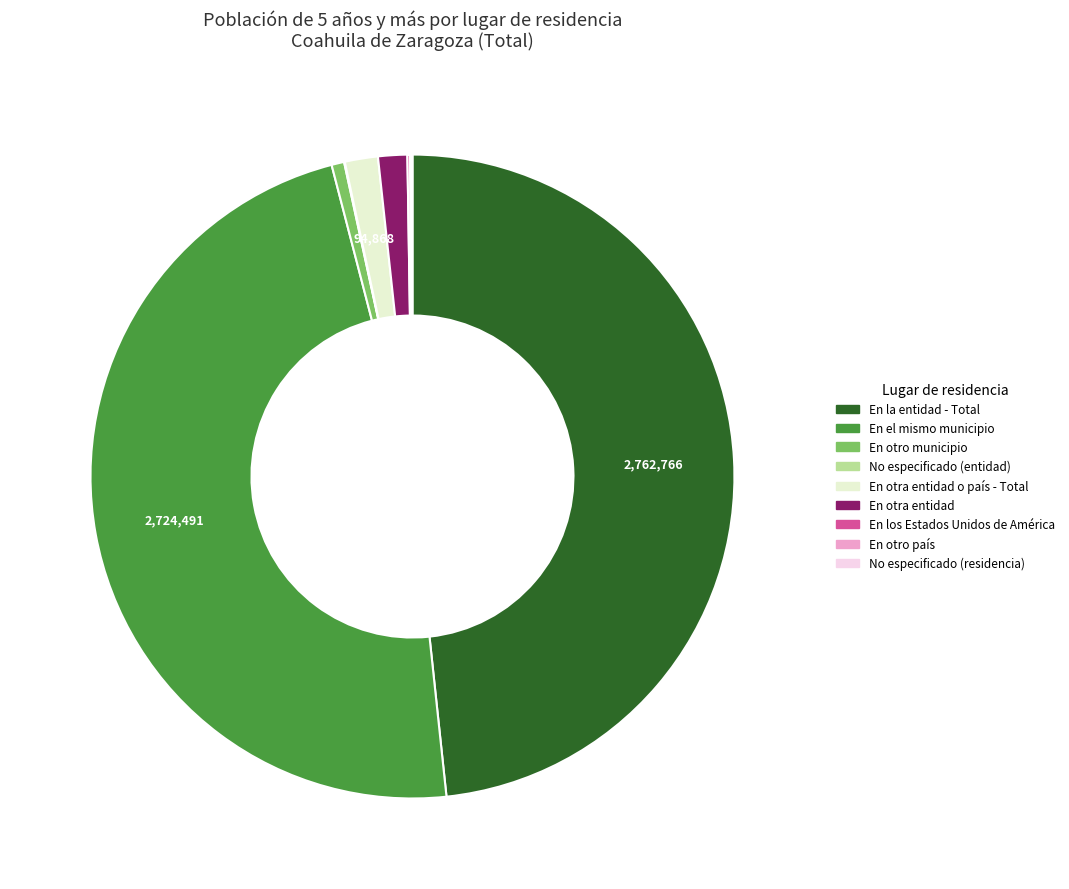

Is there any slice that represents more than half of the pie?

No